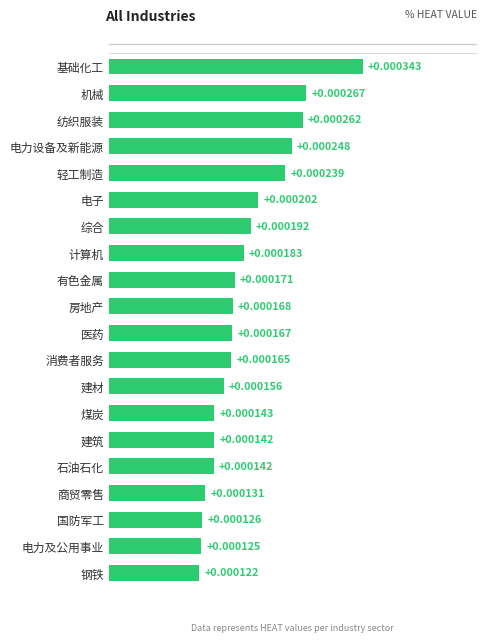

Where is the data nearest to the value 0?

钢铁